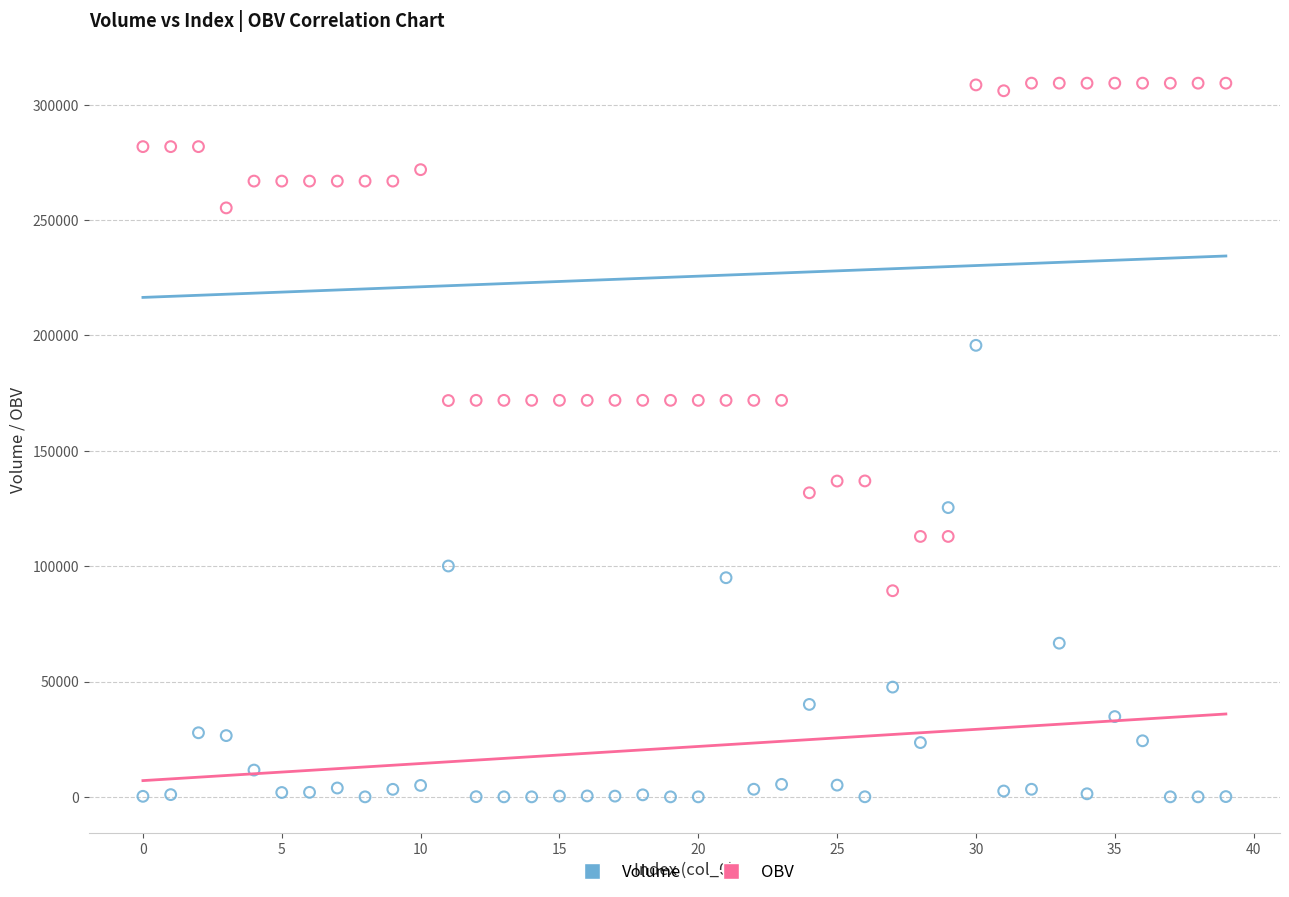

Which series contains the highest Y value?

OBV